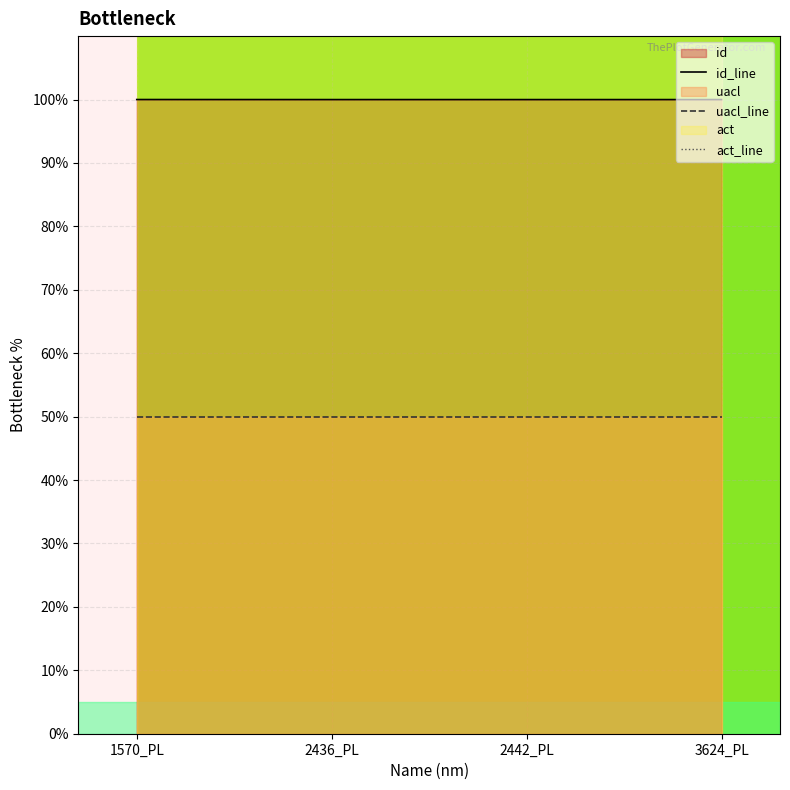

Which series has the largest range (max minus min)?

id_line